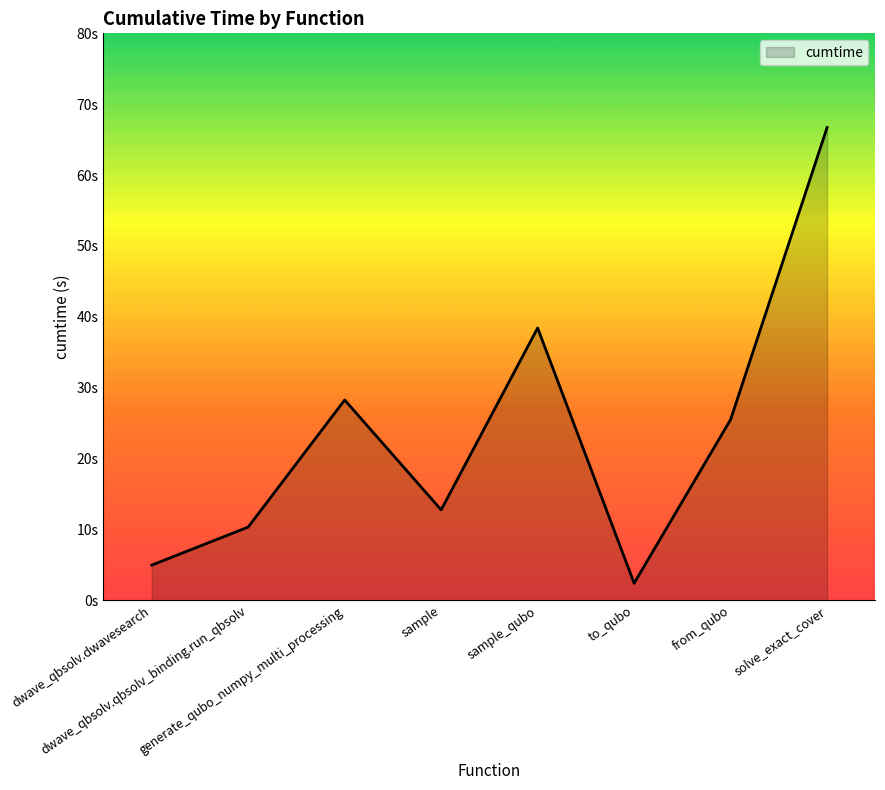

What is the sum of the values at sample_qubo and generate_qubo_numpy_multi_processing?

66.7